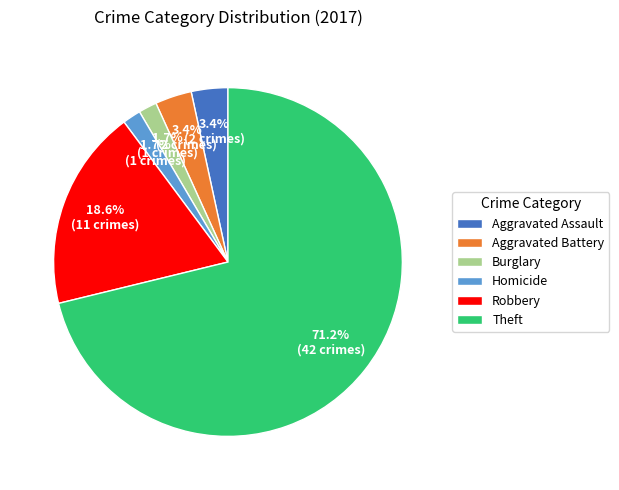

What is the total percentage of Robbery and Theft?

89.8%